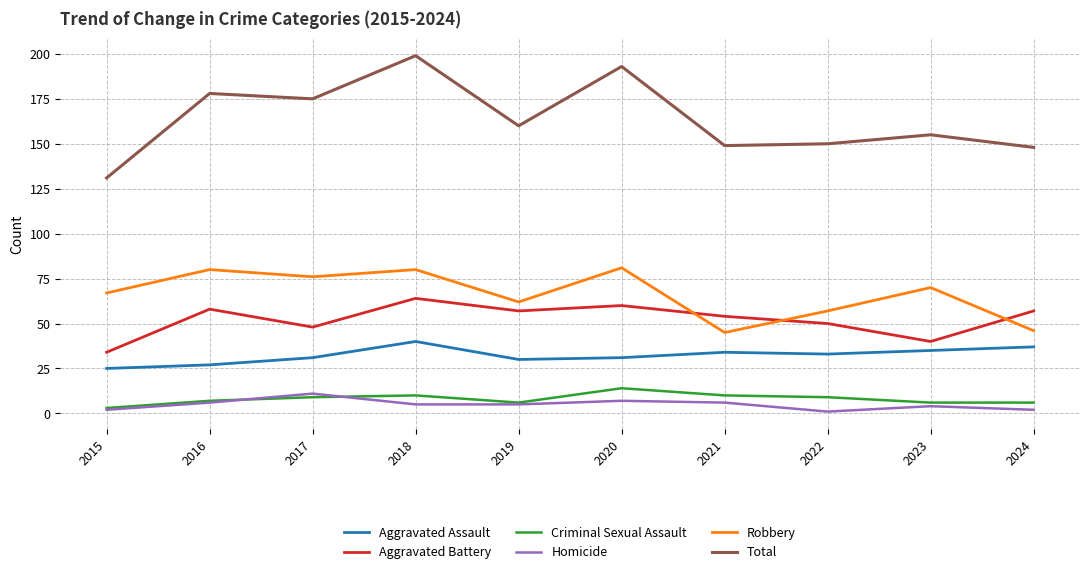

True or false: Aggravated Assault and Robbery cross at least once.

False